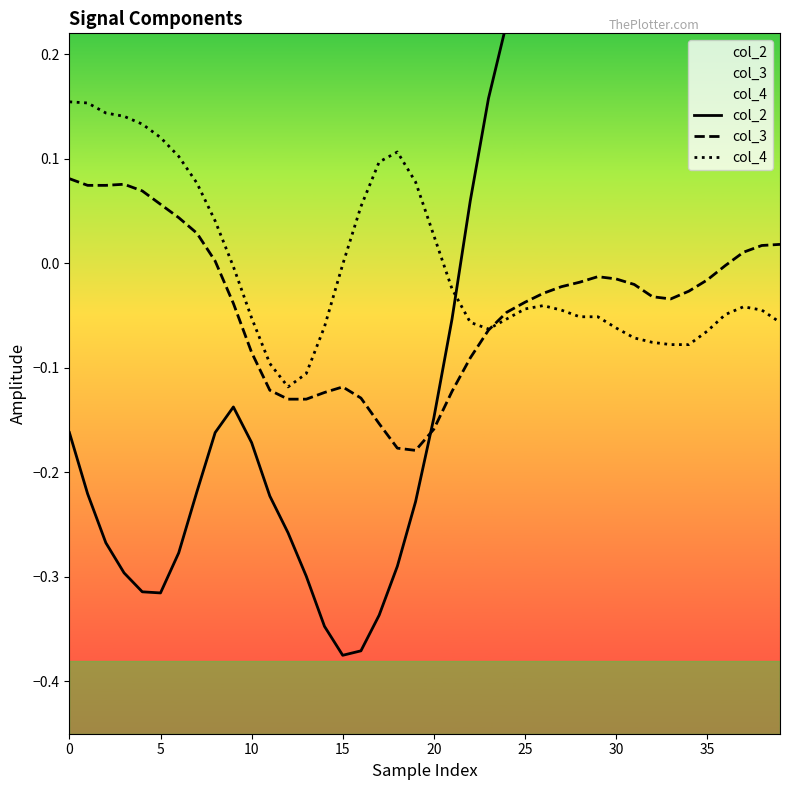

True or false: col_4 has a value of 0.0 at 0.

False